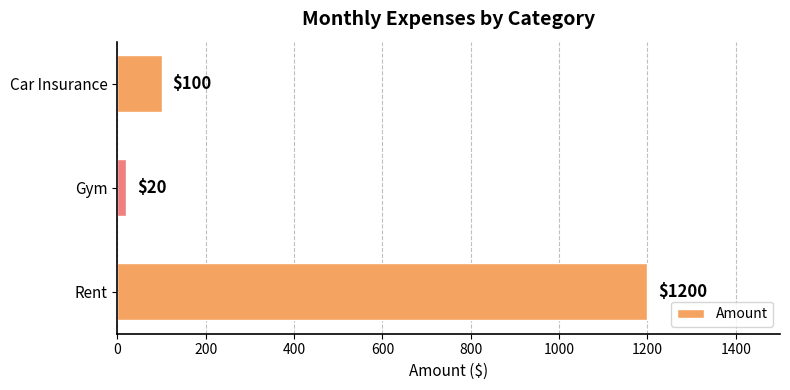

What is the difference between the maximum and minimum values?

1180